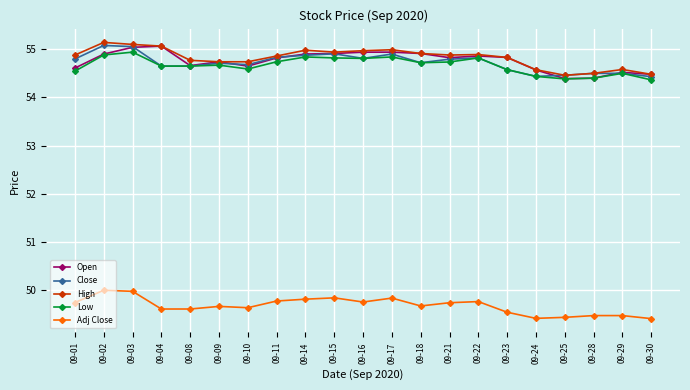

In Open, how many points are higher than both neighbors (excluding endpoints)?

5